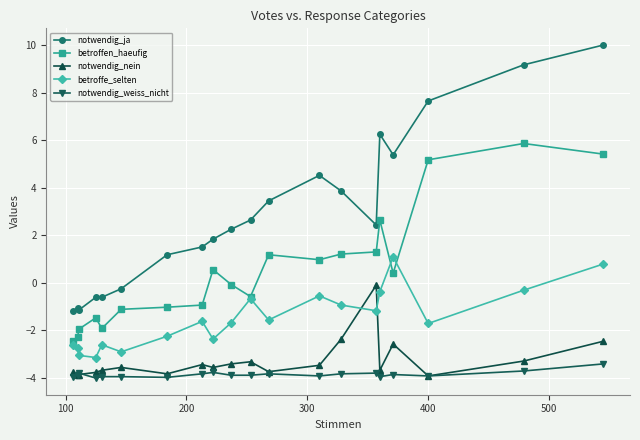

Which series has the largest total across all categories?

notwendig_ja